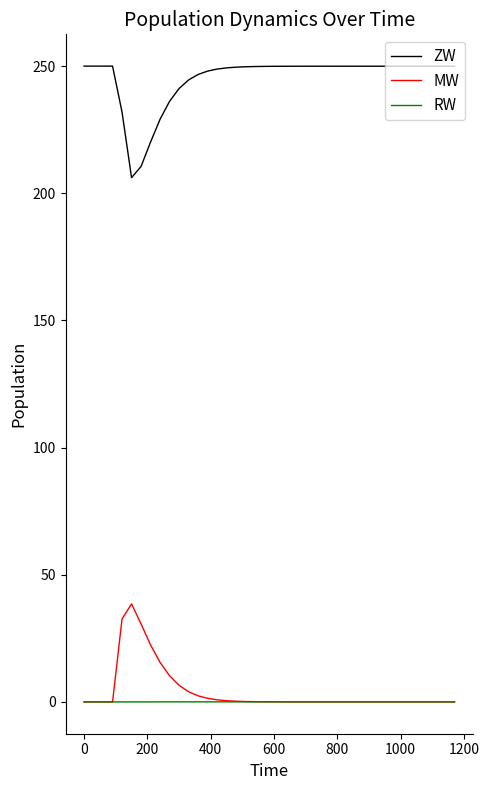

True or false: ZW and MW intersect in this chart.

False